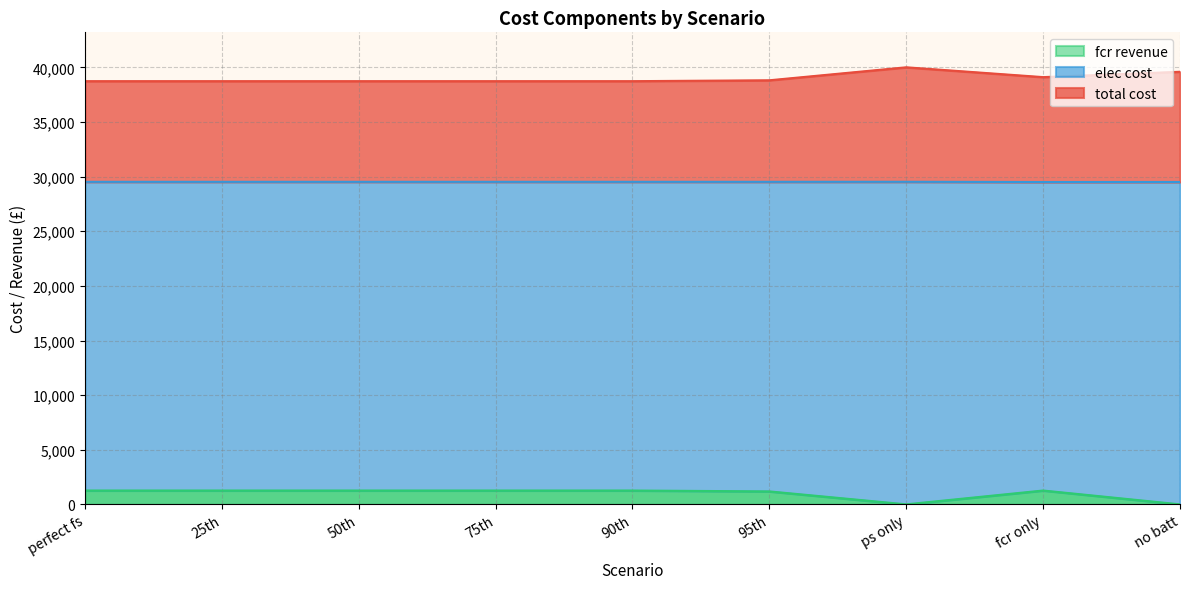

How many values in fcr revenue are above zero?

7